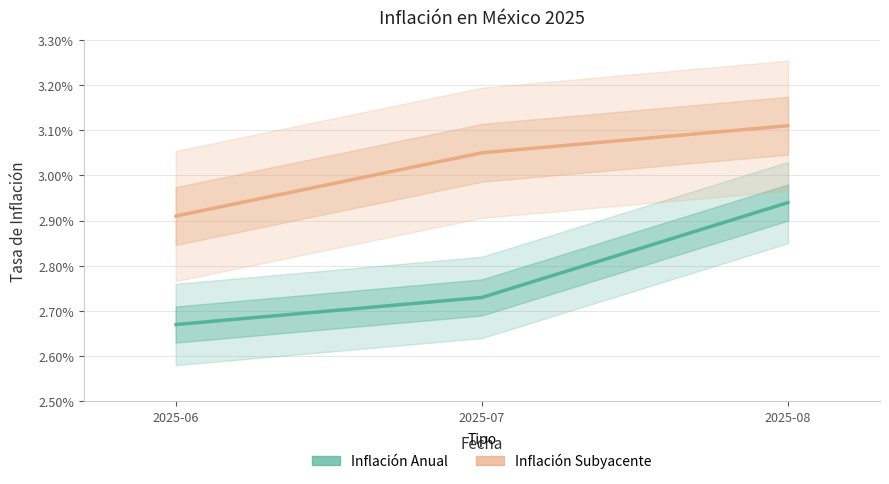

Count the number of data series in this chart.

2